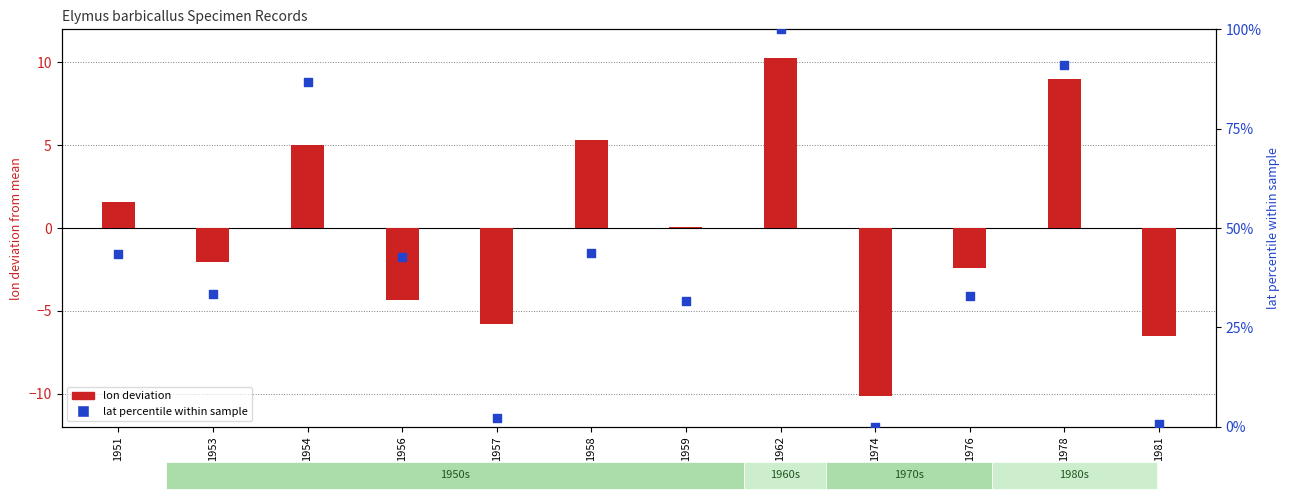

Is the value of lat percentile at 1954 greater than the value of lon deviation at 1962?

Yes